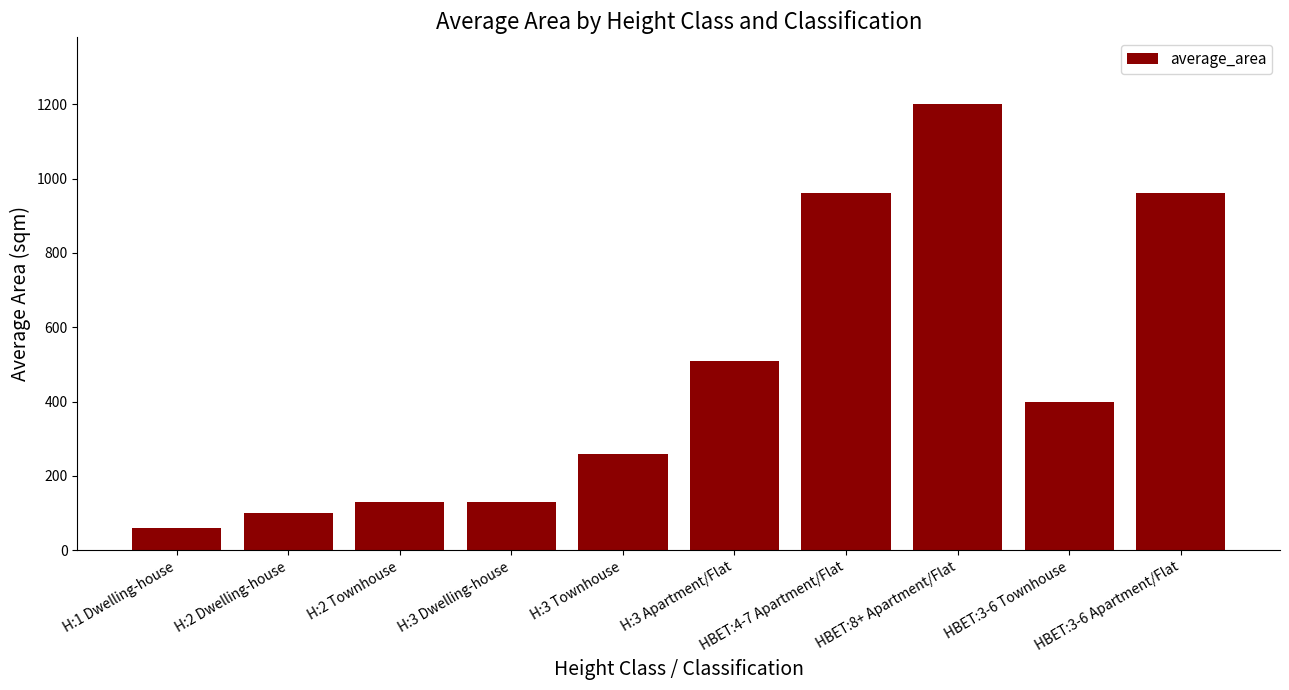

What is the label of the 7th bar from the left?

HBET:4-7 Apartment/Flat